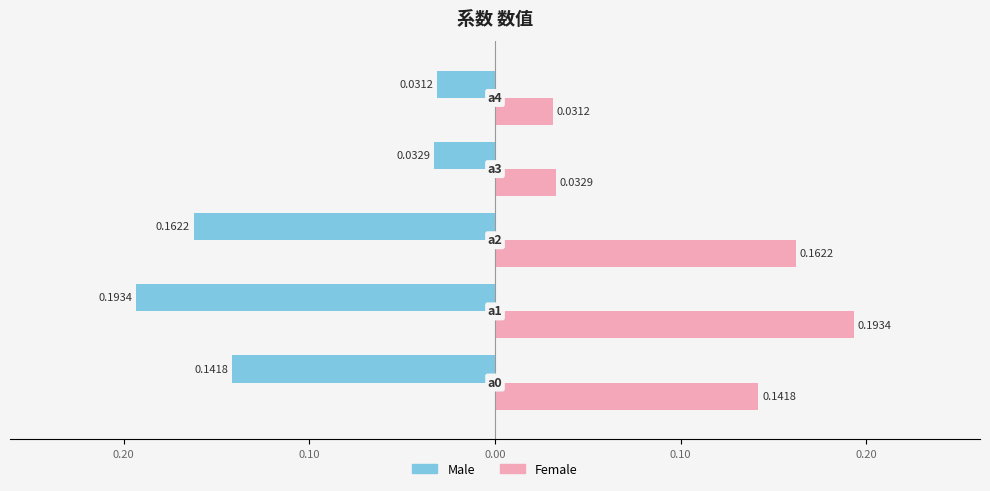

What are all the series names shown in the legend?

Male, Female